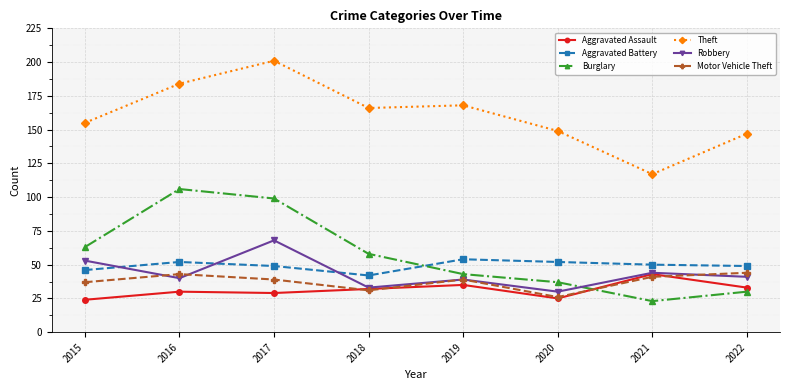

How many values in the Burglary series are below 58?

4